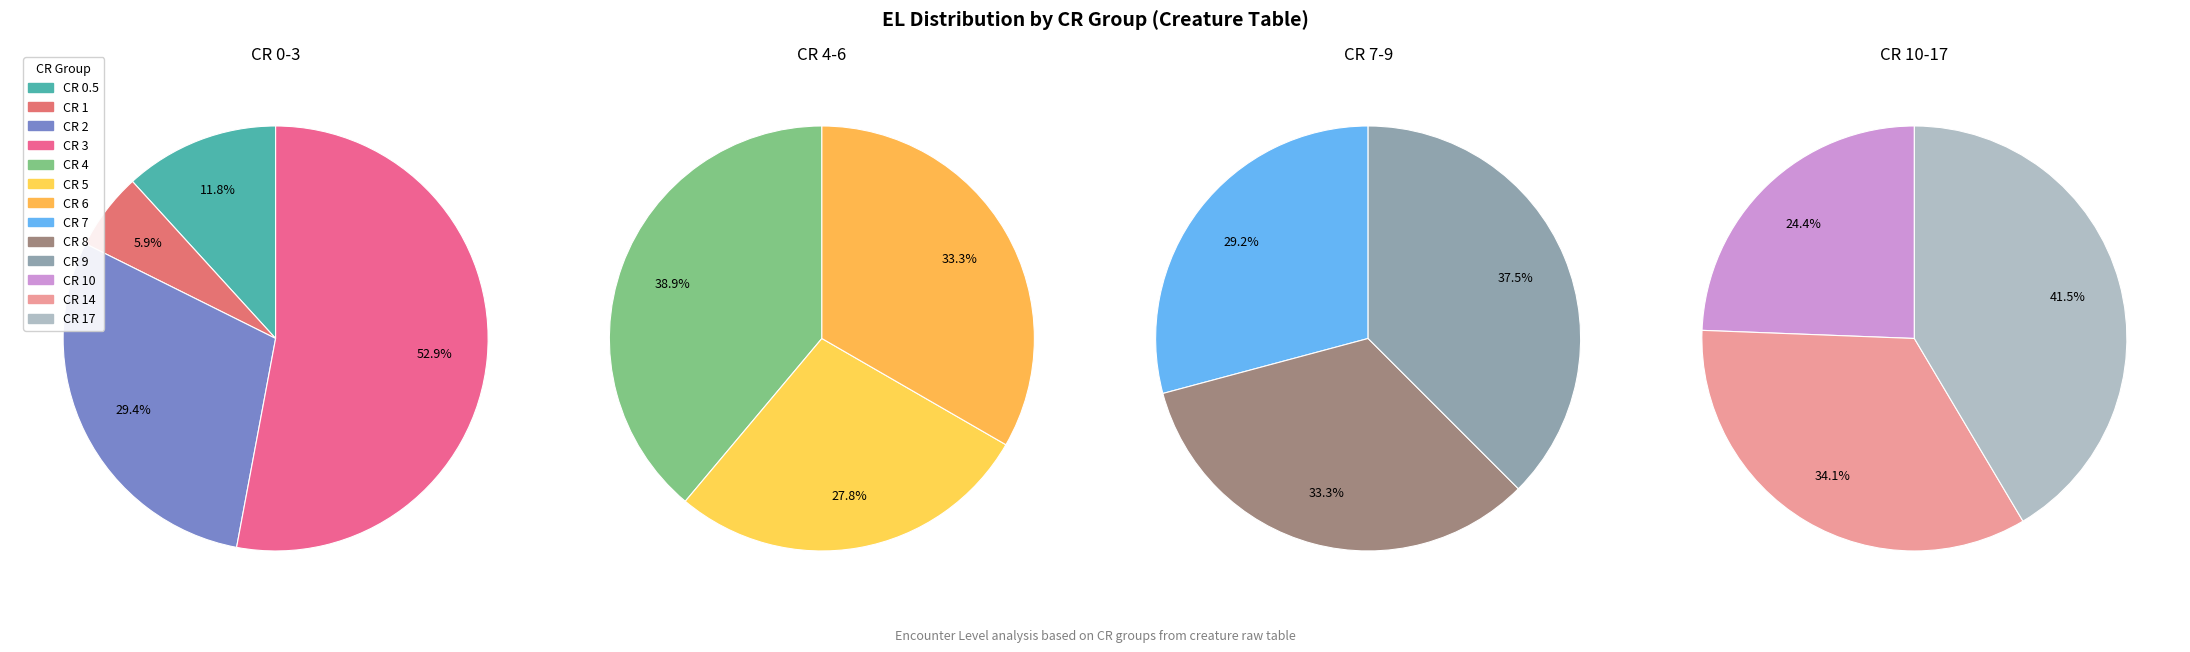

Which has a higher value, CR 7 or CR 0.5?

CR 7